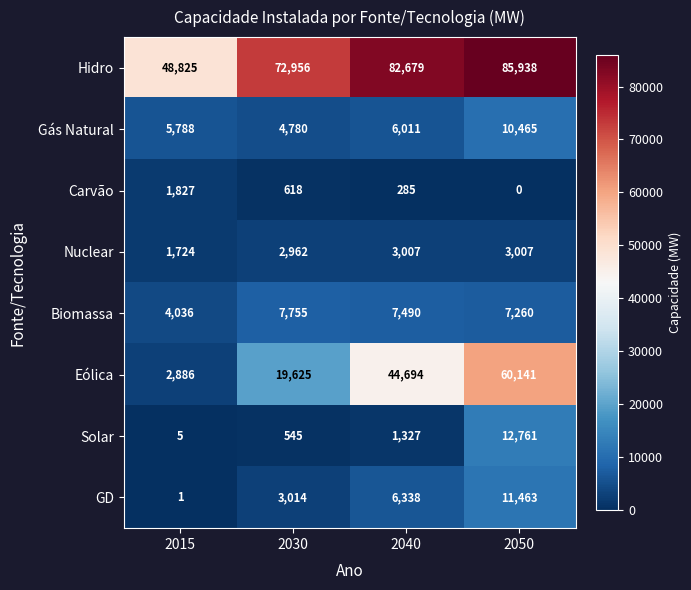

At 2030, list the series in order from largest to smallest.

Hidro, Eólica, Biomassa, Gás Natural, GD, Nuclear, Carvão, Solar